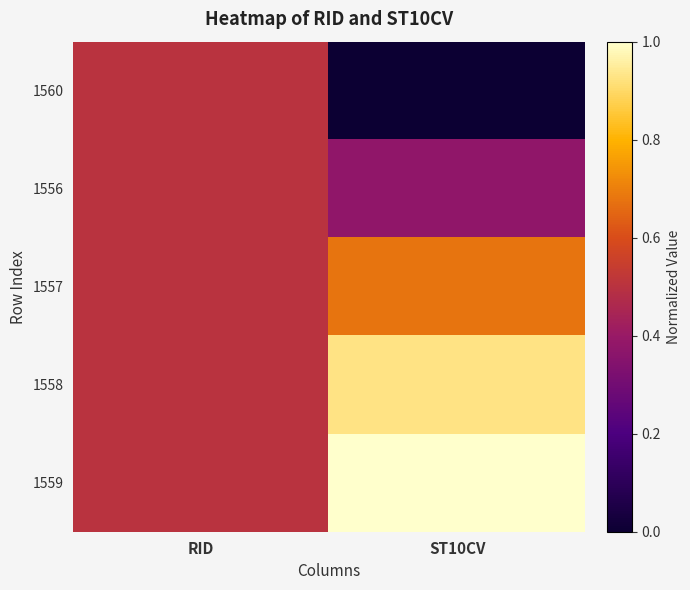

What is the total value across all series at RID?

2.5